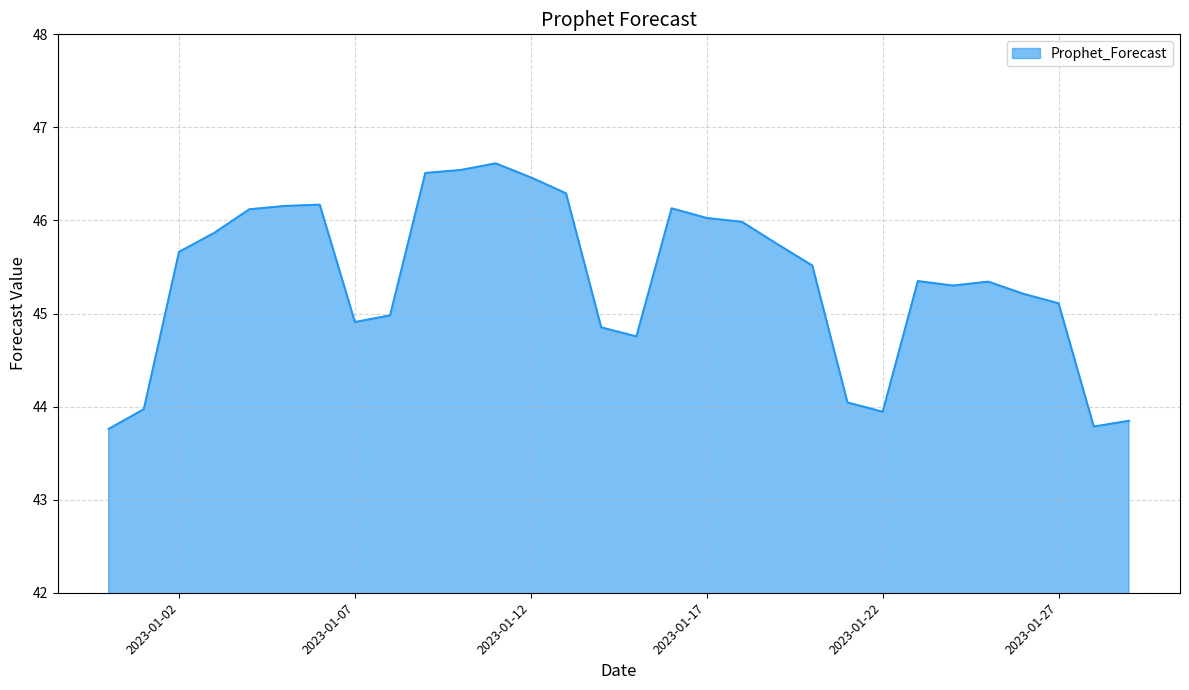

What is the maximum value shown in the chart?

46.6